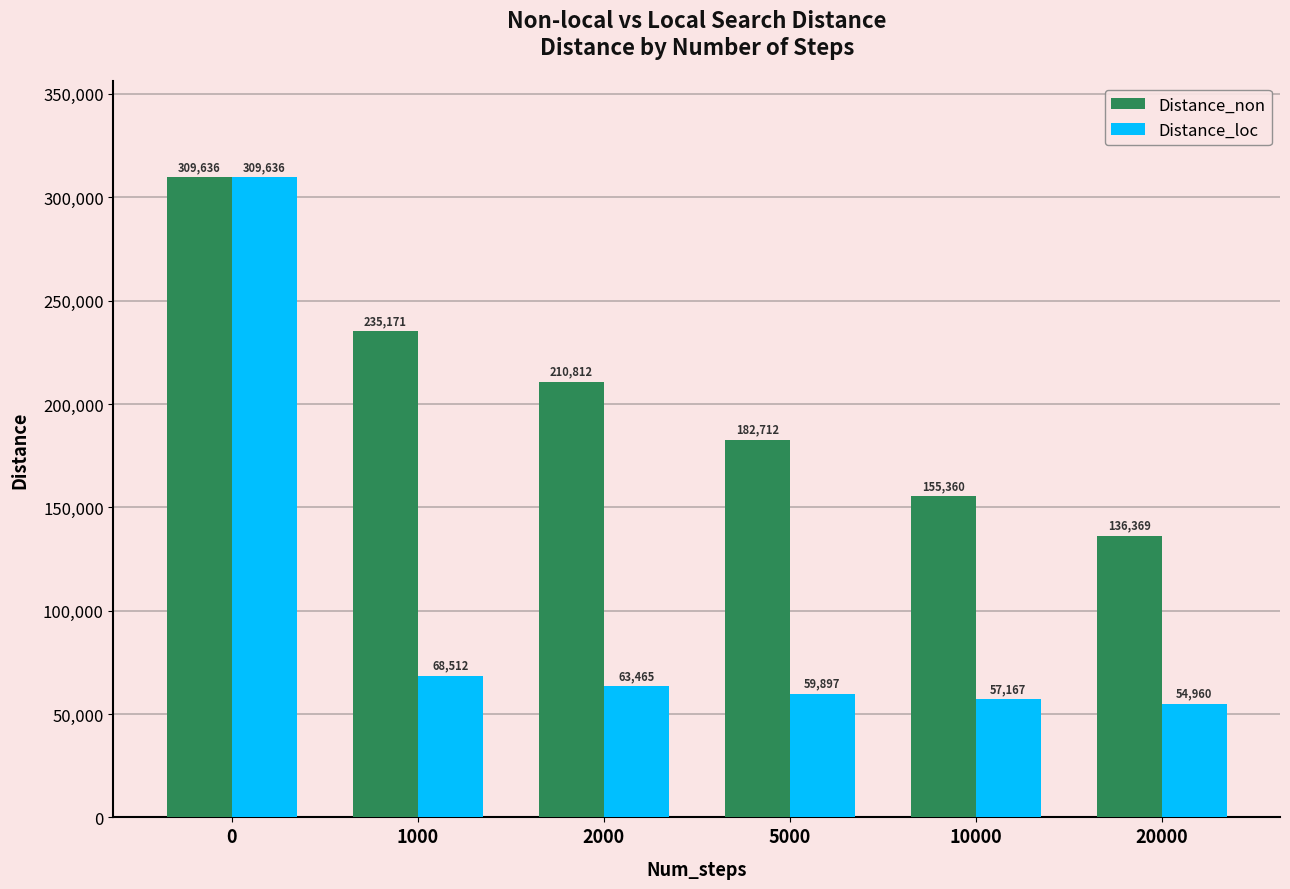

Rank the categories by Distance_non value from lowest to highest.

20000, 10000, 5000, 2000, 1000, 0